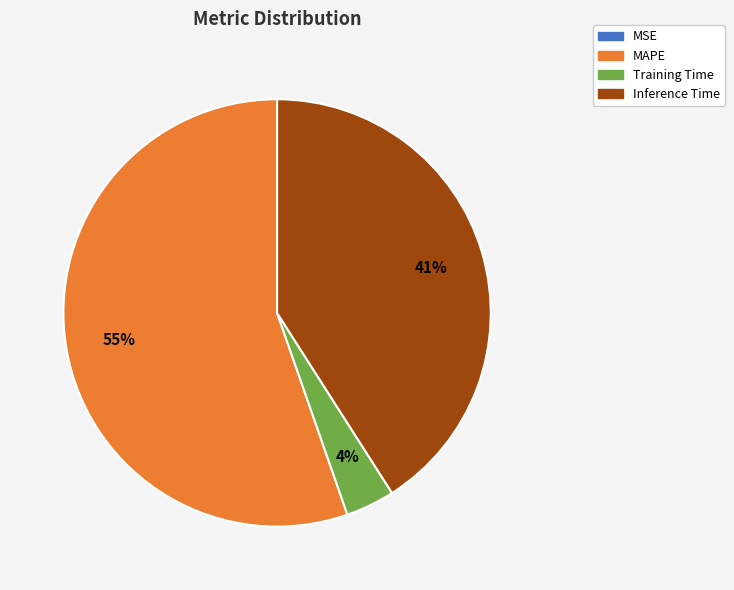

To the nearest percent, what is the average slice percentage?

25%